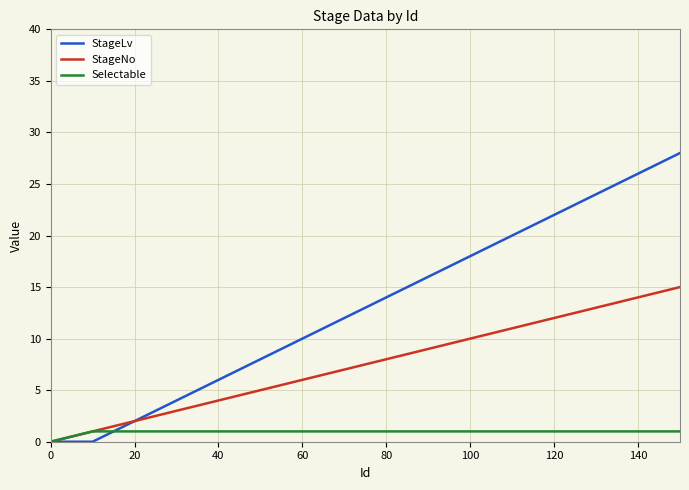

List the series in order of their overall mean, lowest first.

Selectable, StageNo, StageLv